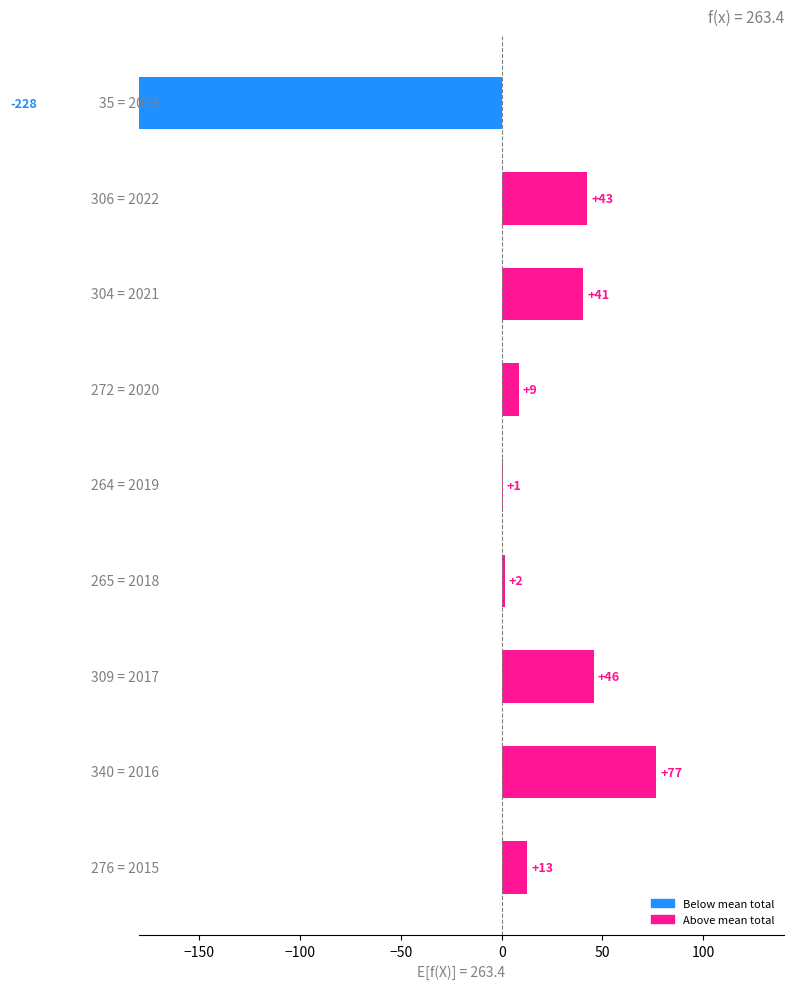

How many data points are less than 12?

4